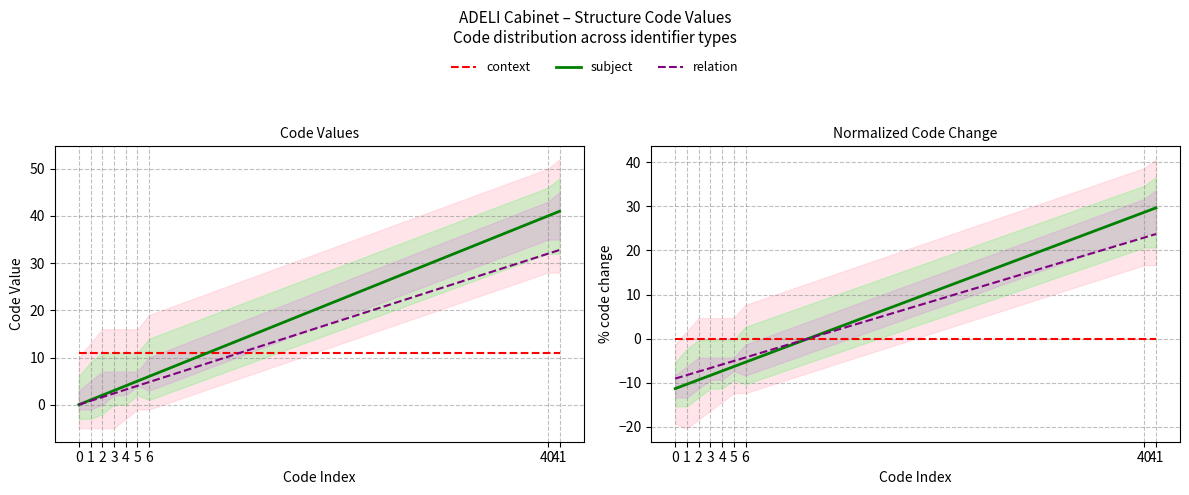

Where is relation nearest to the value 7?

6